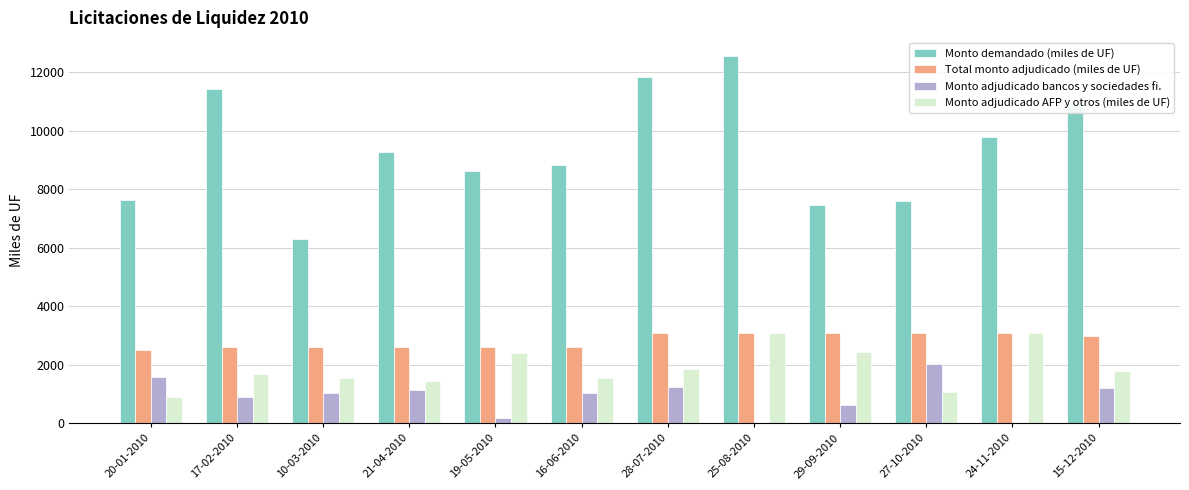

The Total monto adjudicado (miles de UF) series shows 5181 at 28-07-2010. True or false?

False